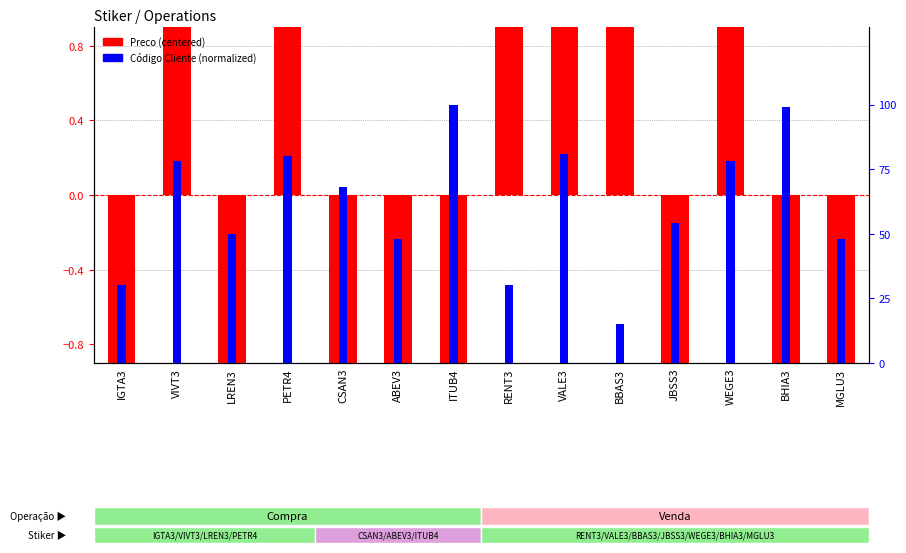

Reading left to right, list all the values displayed in this chart.

Preco (centered): -19.3	23.7	-7.9	10.1	-11.7	-17.7	-5.1	17.1	35.8	27.1	-13.4	6.5	-18.7	-26.5
Código Cliente (normalized): 0.3	0.8	0.5	0.8	0.7	0.5	1.0	0.3	0.8	0.1	0.5	0.8	1.0	0.5